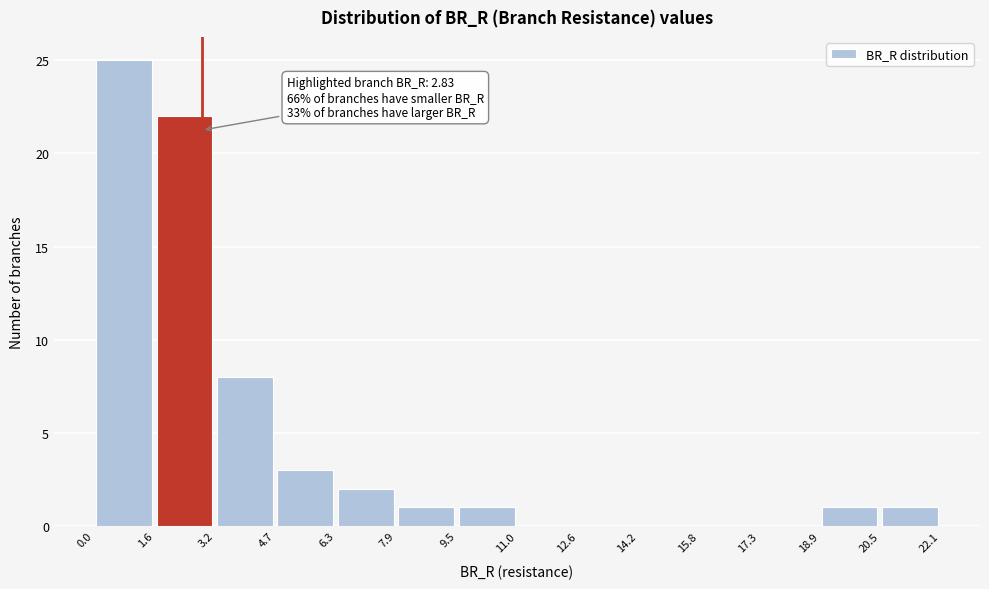

Over which range of the x-axis is the bar tallest?

0.0 to 1.6